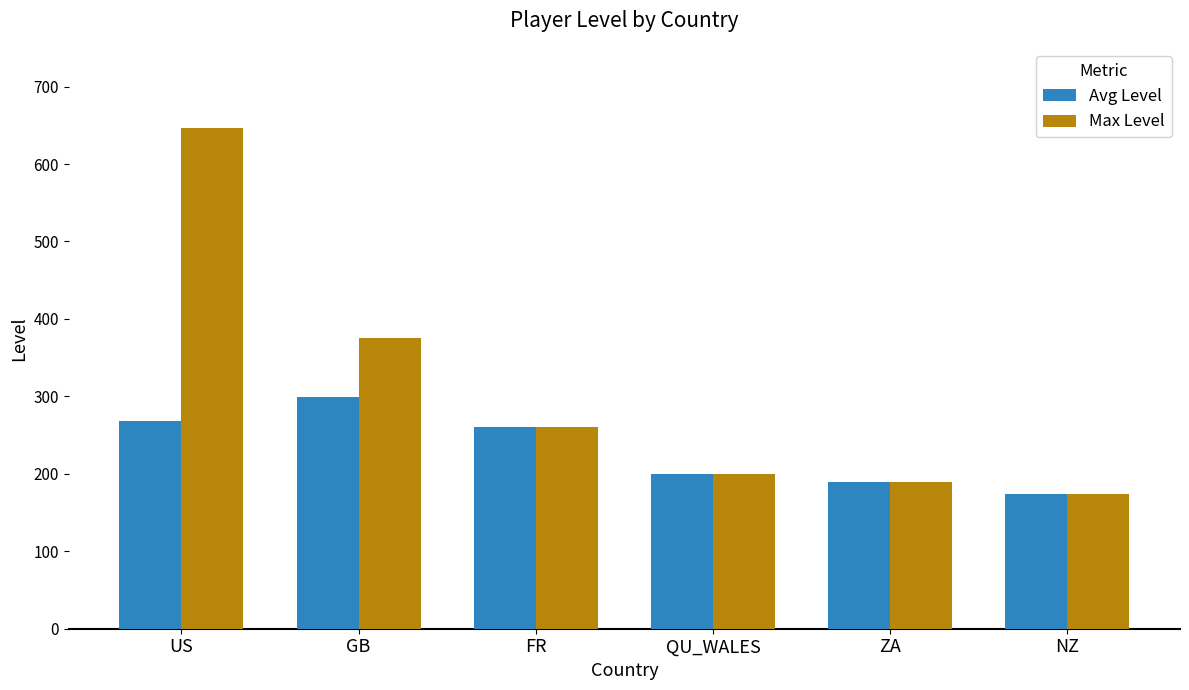

True or false: Max Level has a value of 97.5 at FR.

False